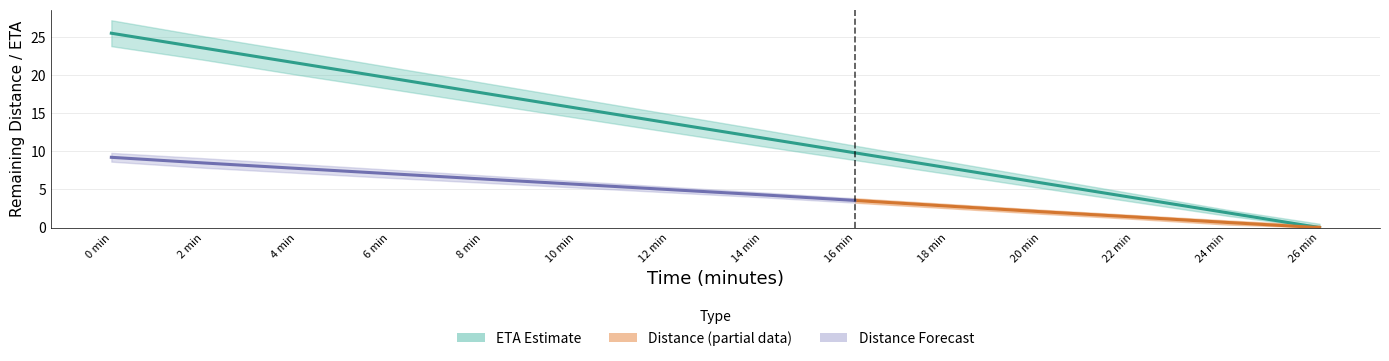

What is the average value of the eta_upper series?

13.8